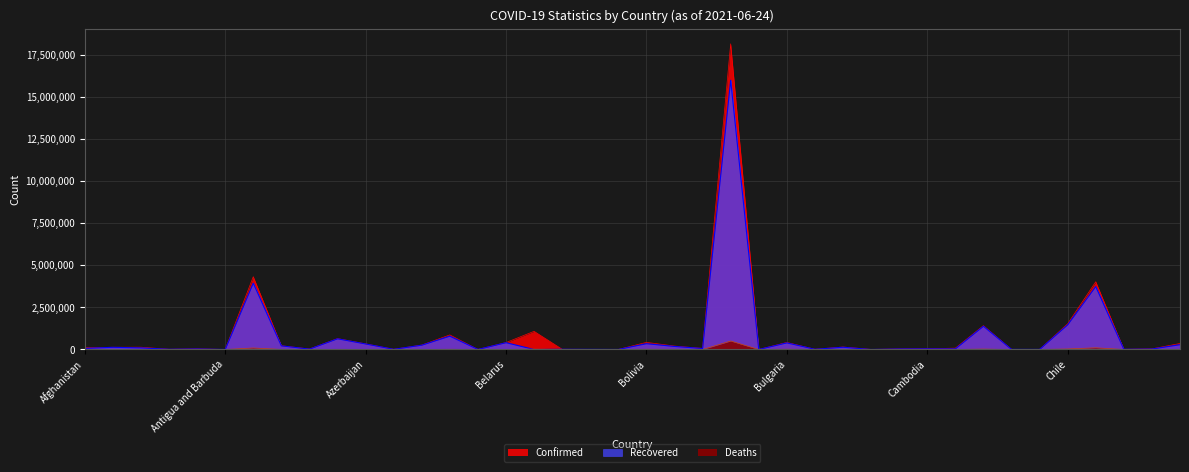

List the labels in order of Confirmed value, smallest first.

Brunei, Antigua and Barbuda, Bhutan, Barbados, Chad, Burundi, Central African Republic, Benin, Congo (Brazzaville), Bahamas, Belize, Burkina Faso, Andorra, Australia, Cabo Verde, Angola, Congo (Kinshasa), Cambodia, Botswana, Cameroon, Afghanistan, Albania, Algeria, Burma, Bosnia and Herzegovina, Armenia, Bahrain, Azerbaijan, Costa Rica, Belarus, Bulgaria, Bolivia, Austria, Bangladesh, Belgium, Canada, Chile, Colombia, Argentina, Brazil